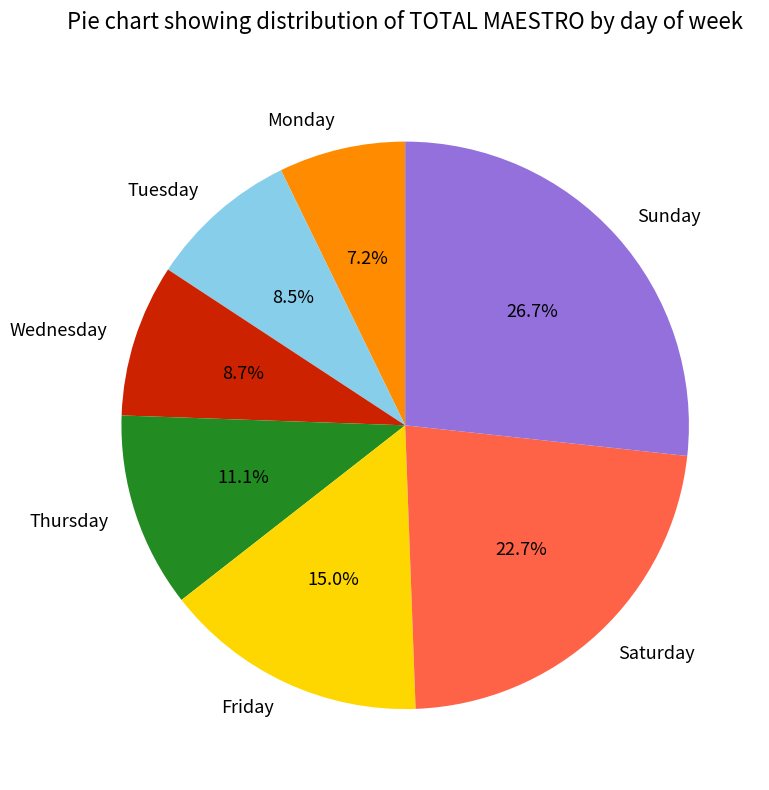

To the nearest percent, what portion does Saturday represent?

23%